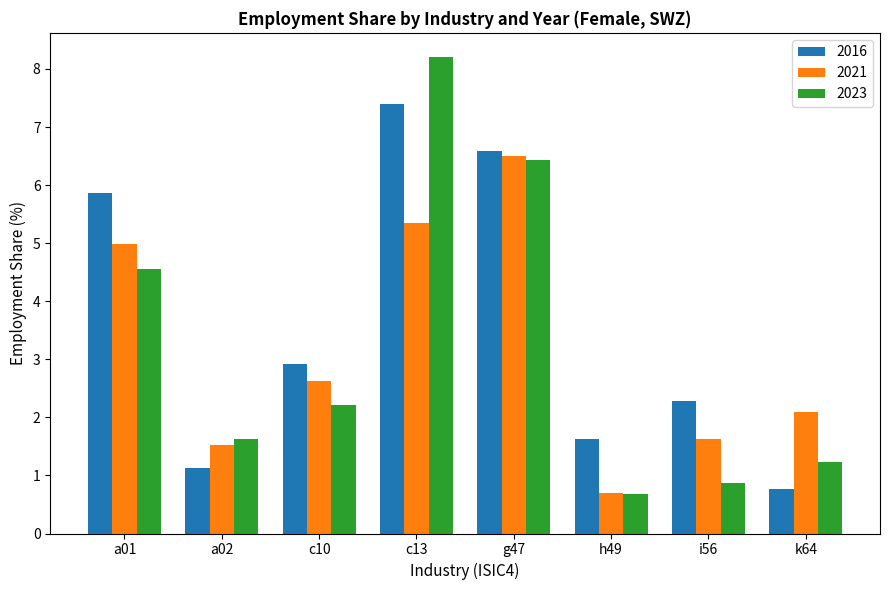

Reading left to right, transcribe all the data shown in this chart.

2016: 5.9	1.1	2.9	7.4	6.6	1.6	2.3	0.8
2021: 5.0	1.5	2.6	5.4	6.5	0.7	1.6	2.1
2023: 4.6	1.6	2.2	8.2	6.4	0.7	0.9	1.2